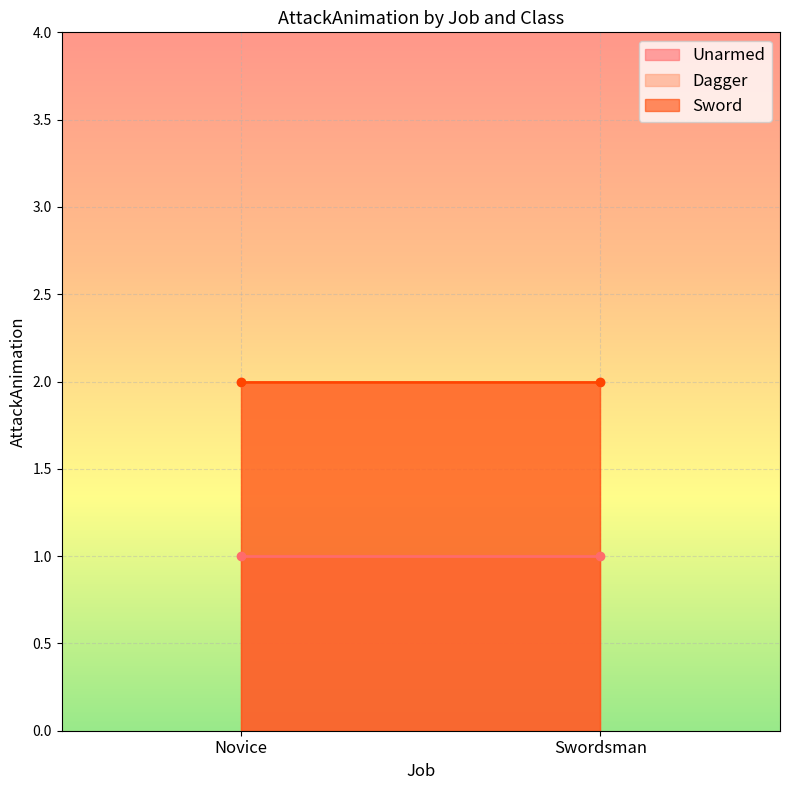

What is the spread (max minus min) of values at Swordsman?

1